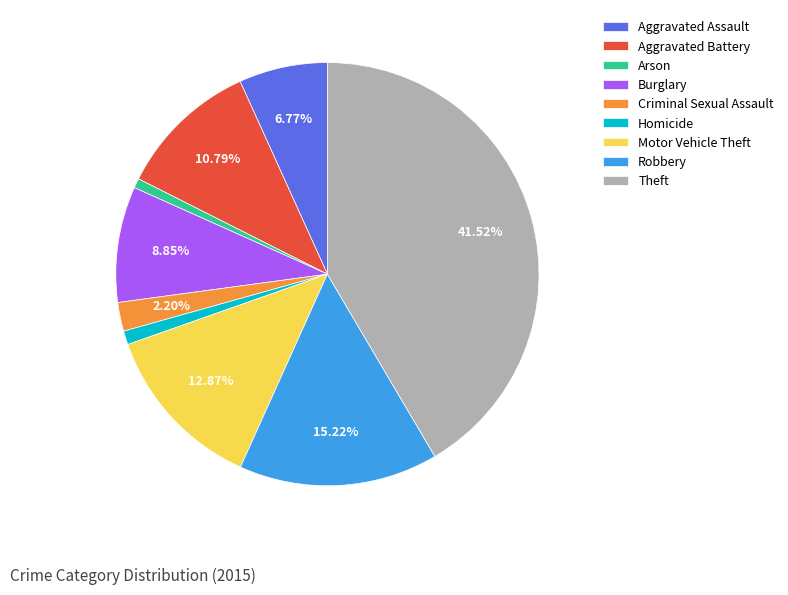

Between Robbery and Arson, which is larger?

Robbery